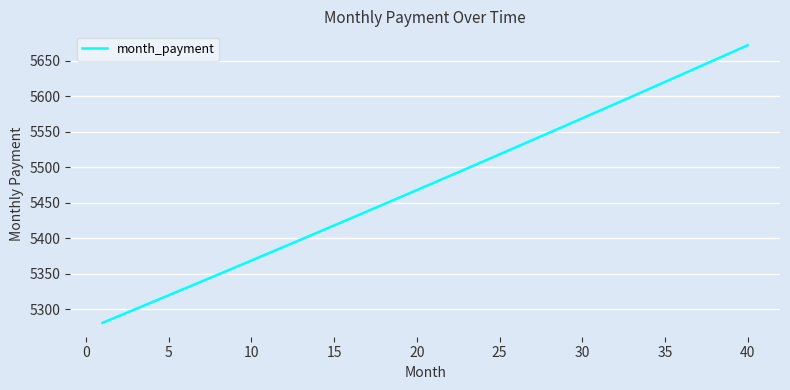

What is the greatest value displayed?

5671.8